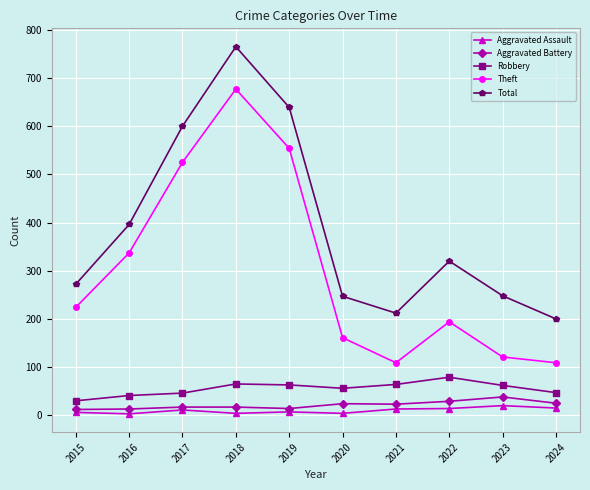

True or false: Aggravated Assault and Theft intersect in this chart.

False